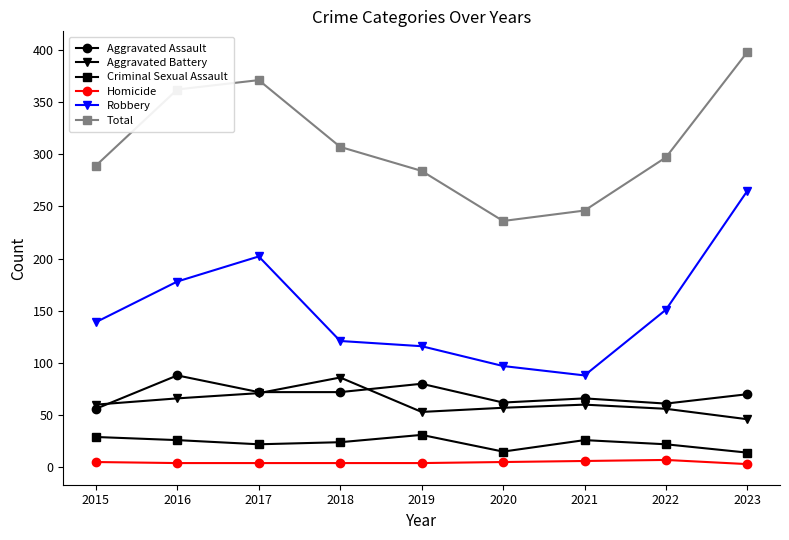

True or false: Total has more than 0 interior local peaks.

True